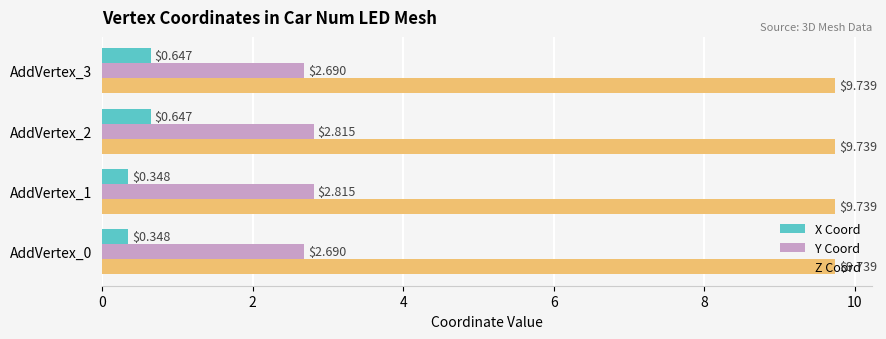

Rank the series at AddVertex_1 from highest to lowest value.

Z Coord, Y Coord, X Coord